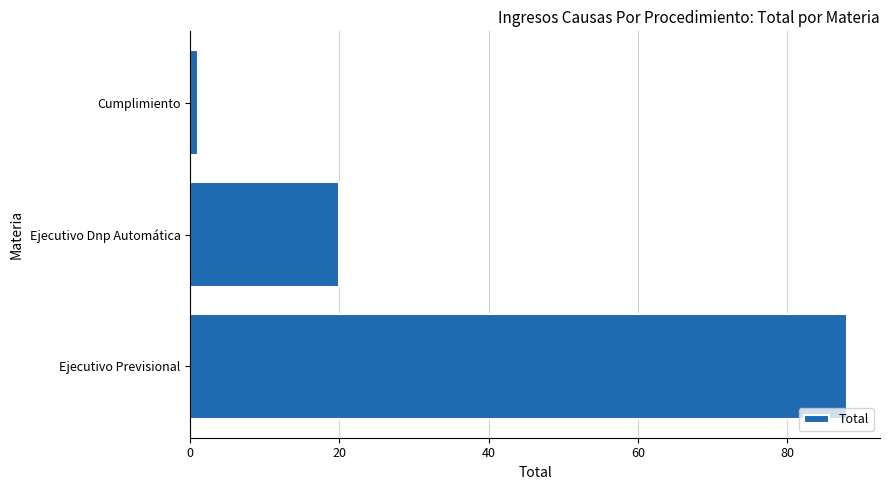

Reading top to bottom, extract all data points from this chart.

Cumplimiento=1	Ejecutivo Dnp Automática=20	Ejecutivo Previsional=88